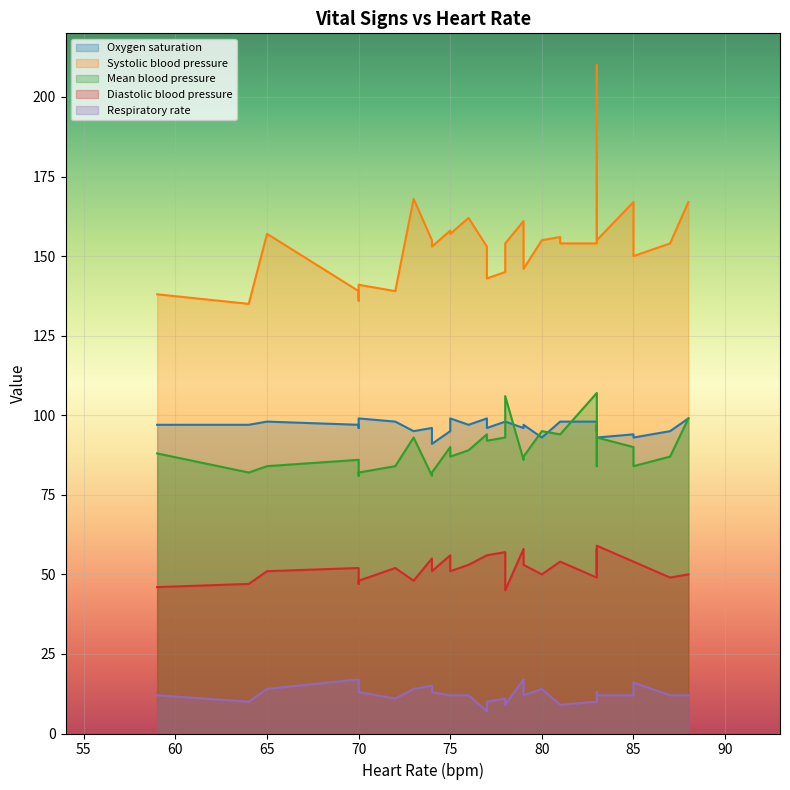

Between 4 and 13, which series saw the biggest shift?

Systolic blood pressure